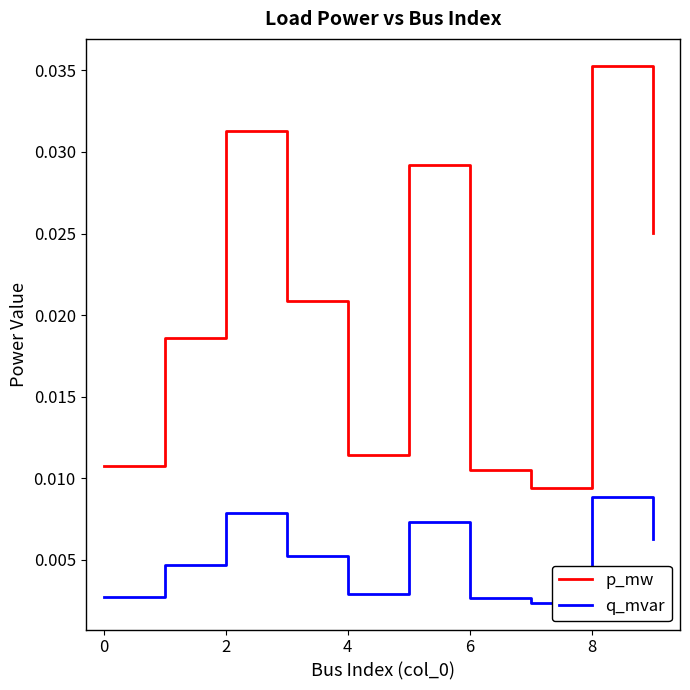

True or false: q_mvar and p_mw cross at least once.

False